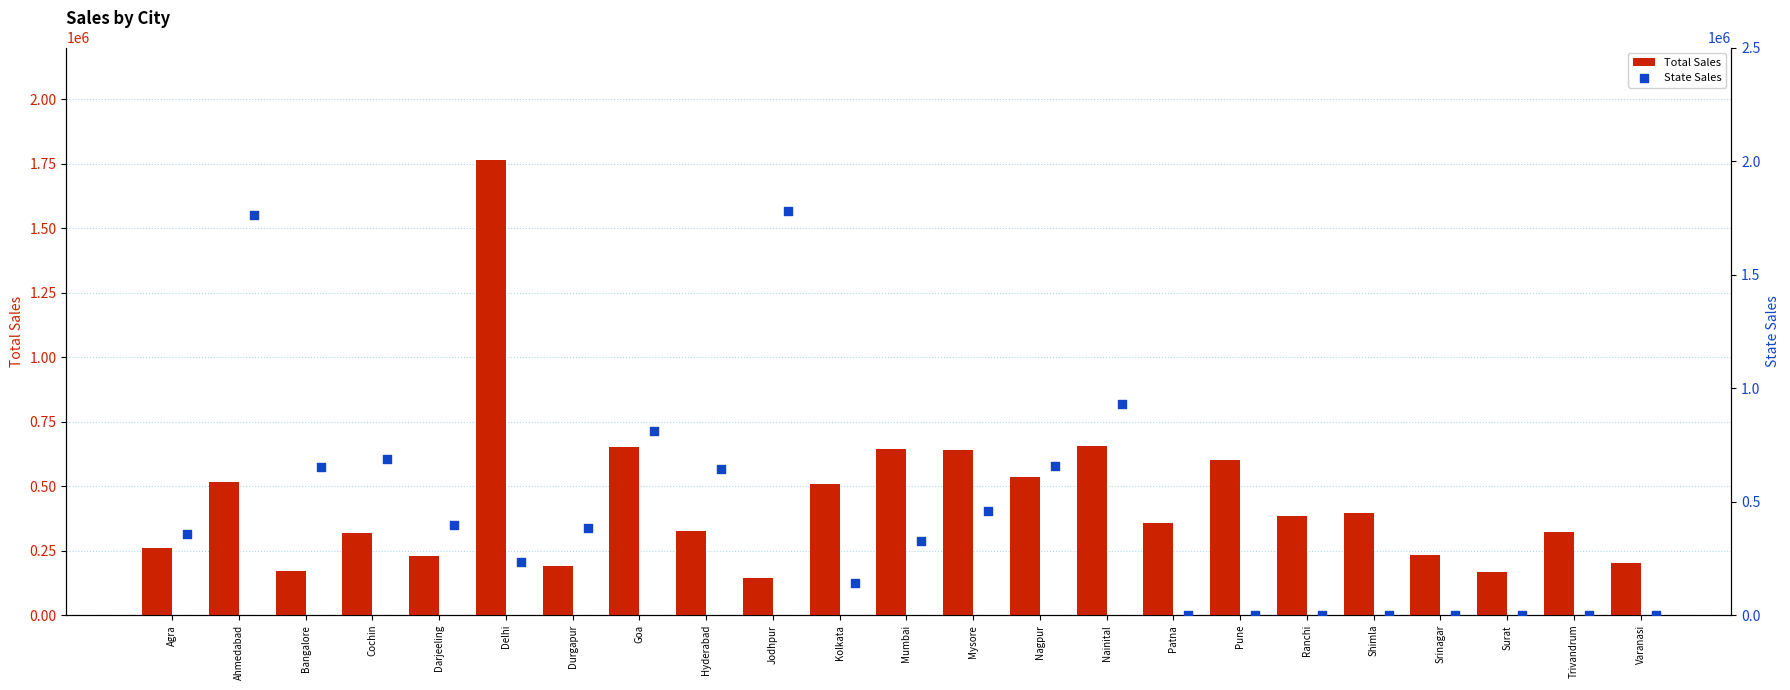

What is the sum of all Total Sales values?

10226625